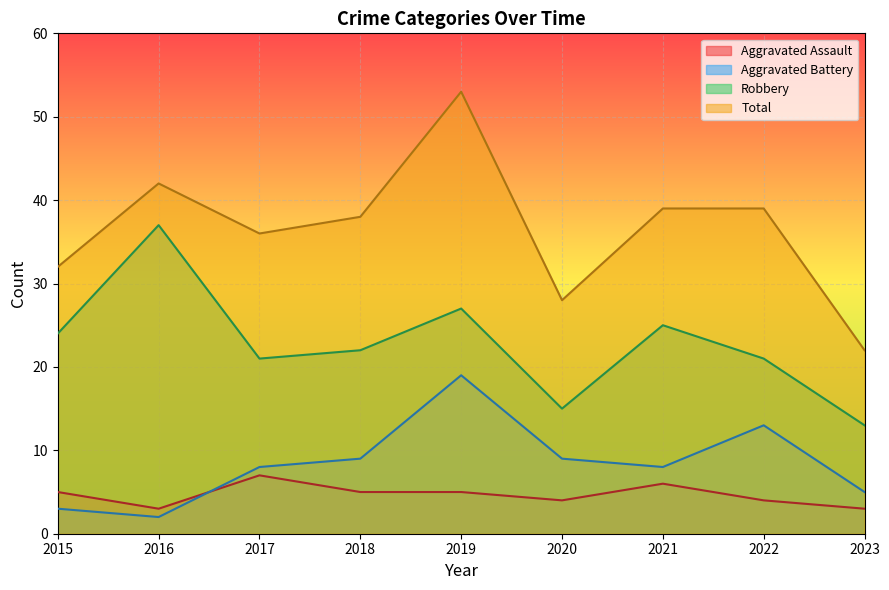

True or false: Aggravated Assault and Robbery cross at least once.

False